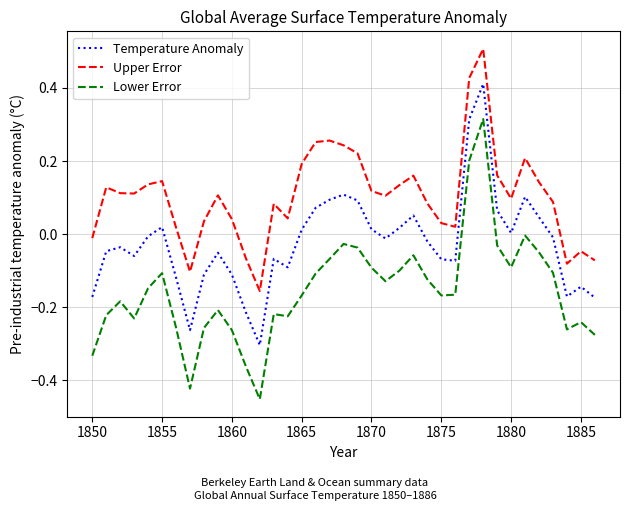

What is the difference between the second highest and minimum values in the Lower Error series?

0.7